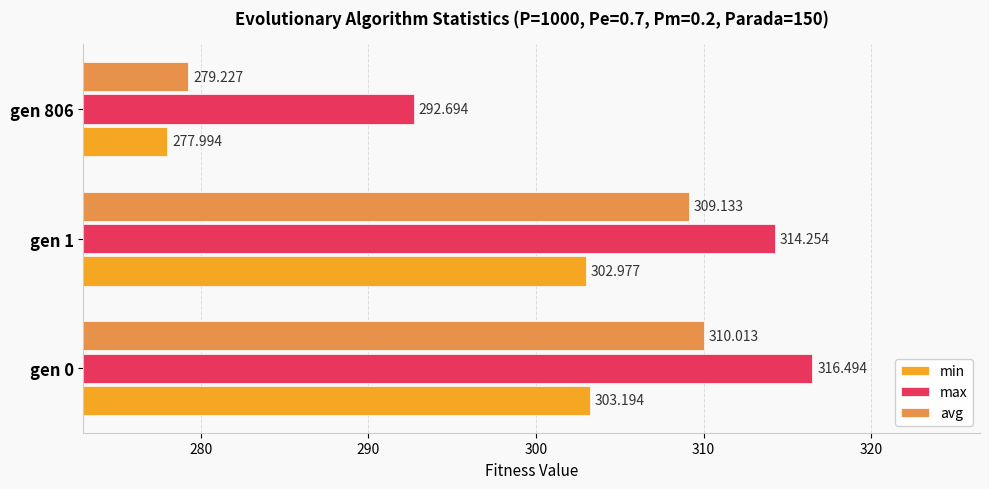

Between gen 0 and gen 1, which series saw the biggest shift?

max